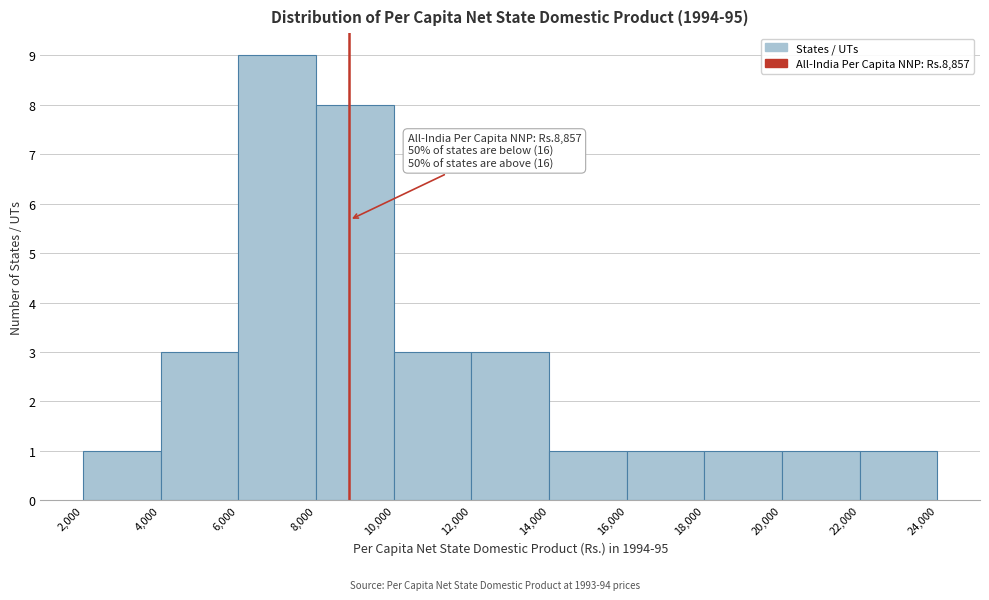

Over which range of the x-axis is the bar tallest?

6,000 to 8,000